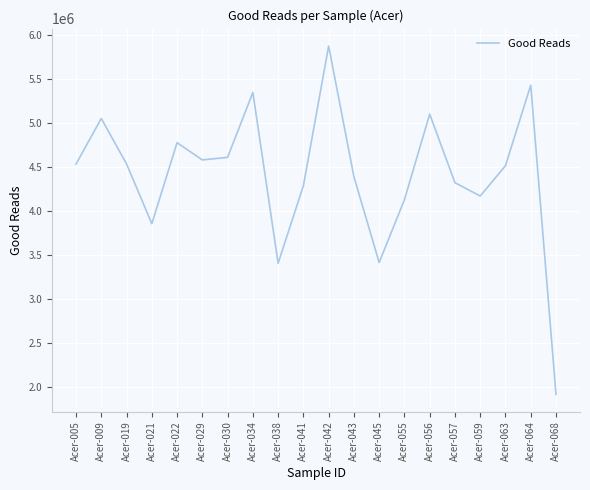

True or false: the data has more than 1 interior local peaks.

True